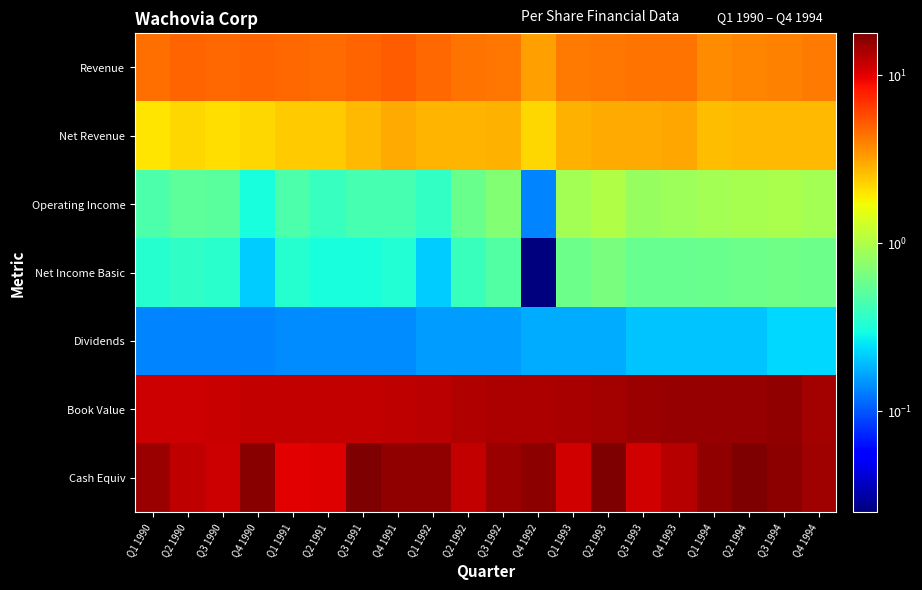

At Q1 1993, list the series in order from smallest to largest.

Dividends, Net Income Basic, Operating Income, Net Revenue, Revenue, Cash Equiv, Book Value